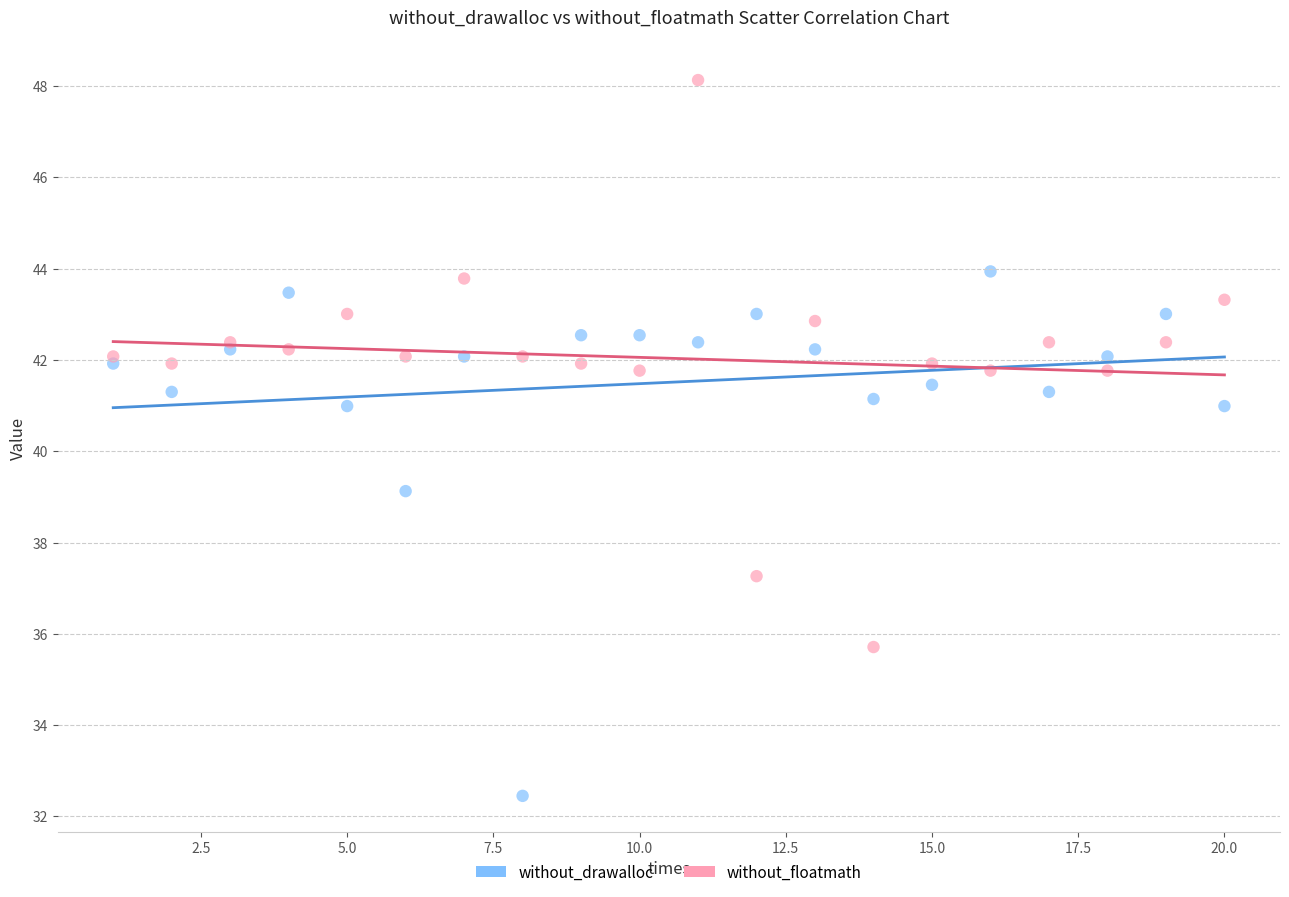

What are all the series names shown in the legend?

without_drawalloc, without_floatmath